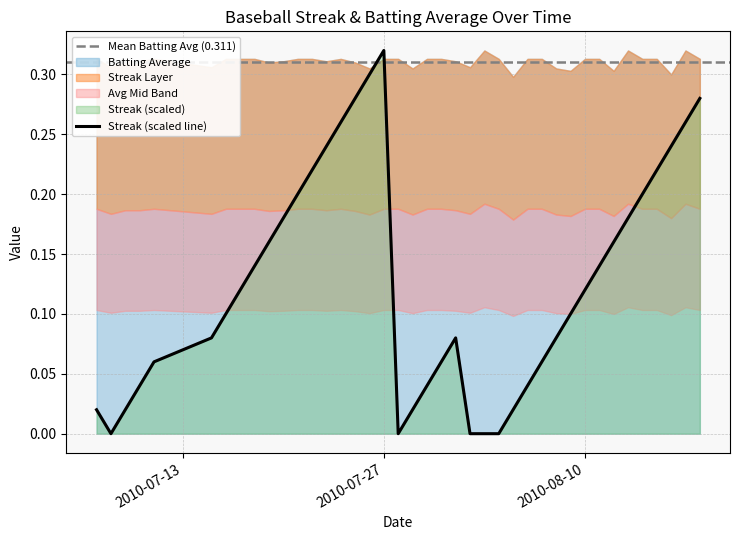

Where is the data nearest to the value 0?

2010-07-08